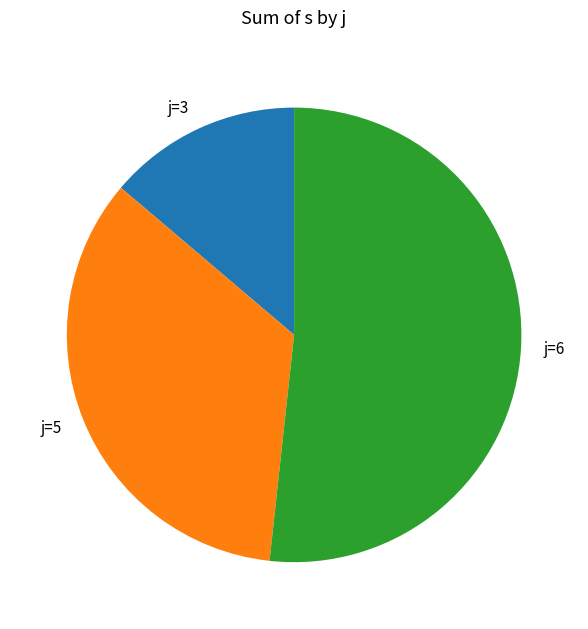

Is there any slice that represents more than half of the pie?

Yes